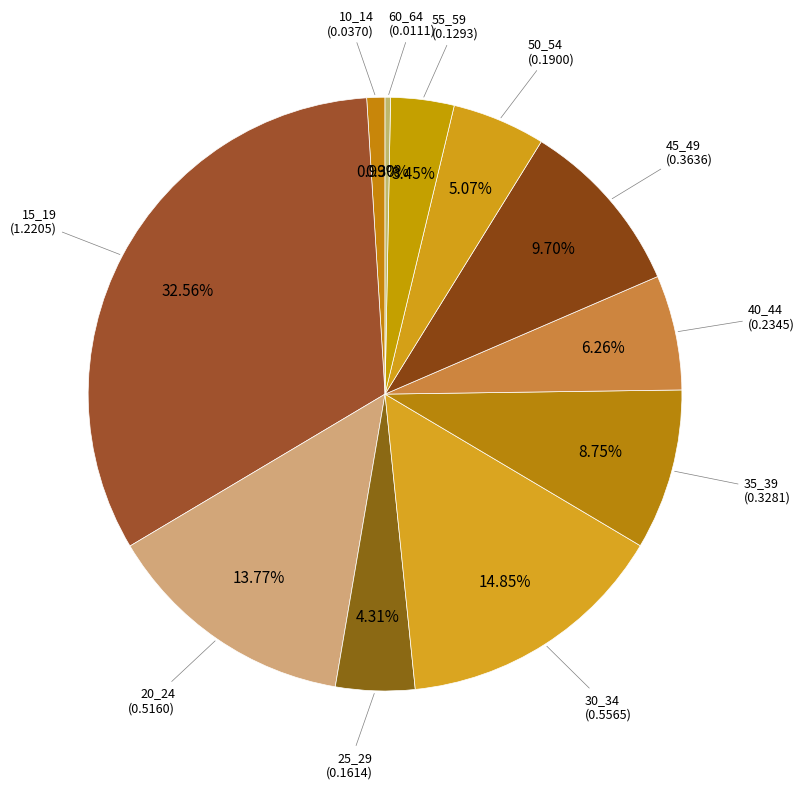

The 10_14 slice represents 13% of the pie. True or false?

False